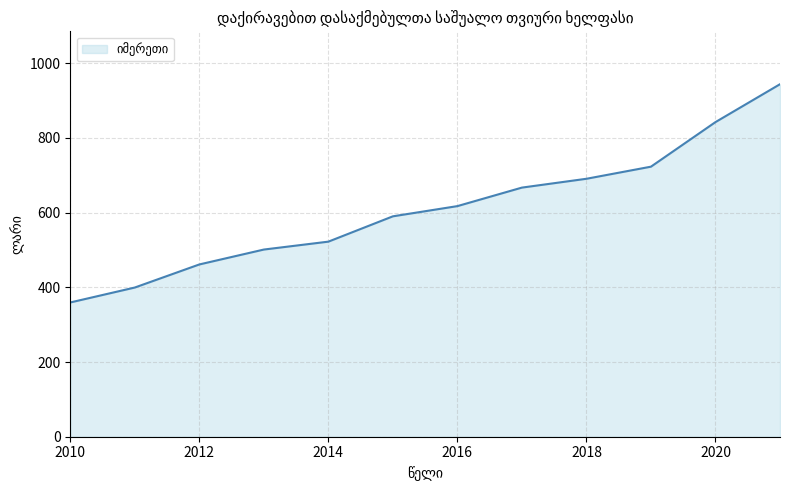

What is the smallest value displayed?

359.5